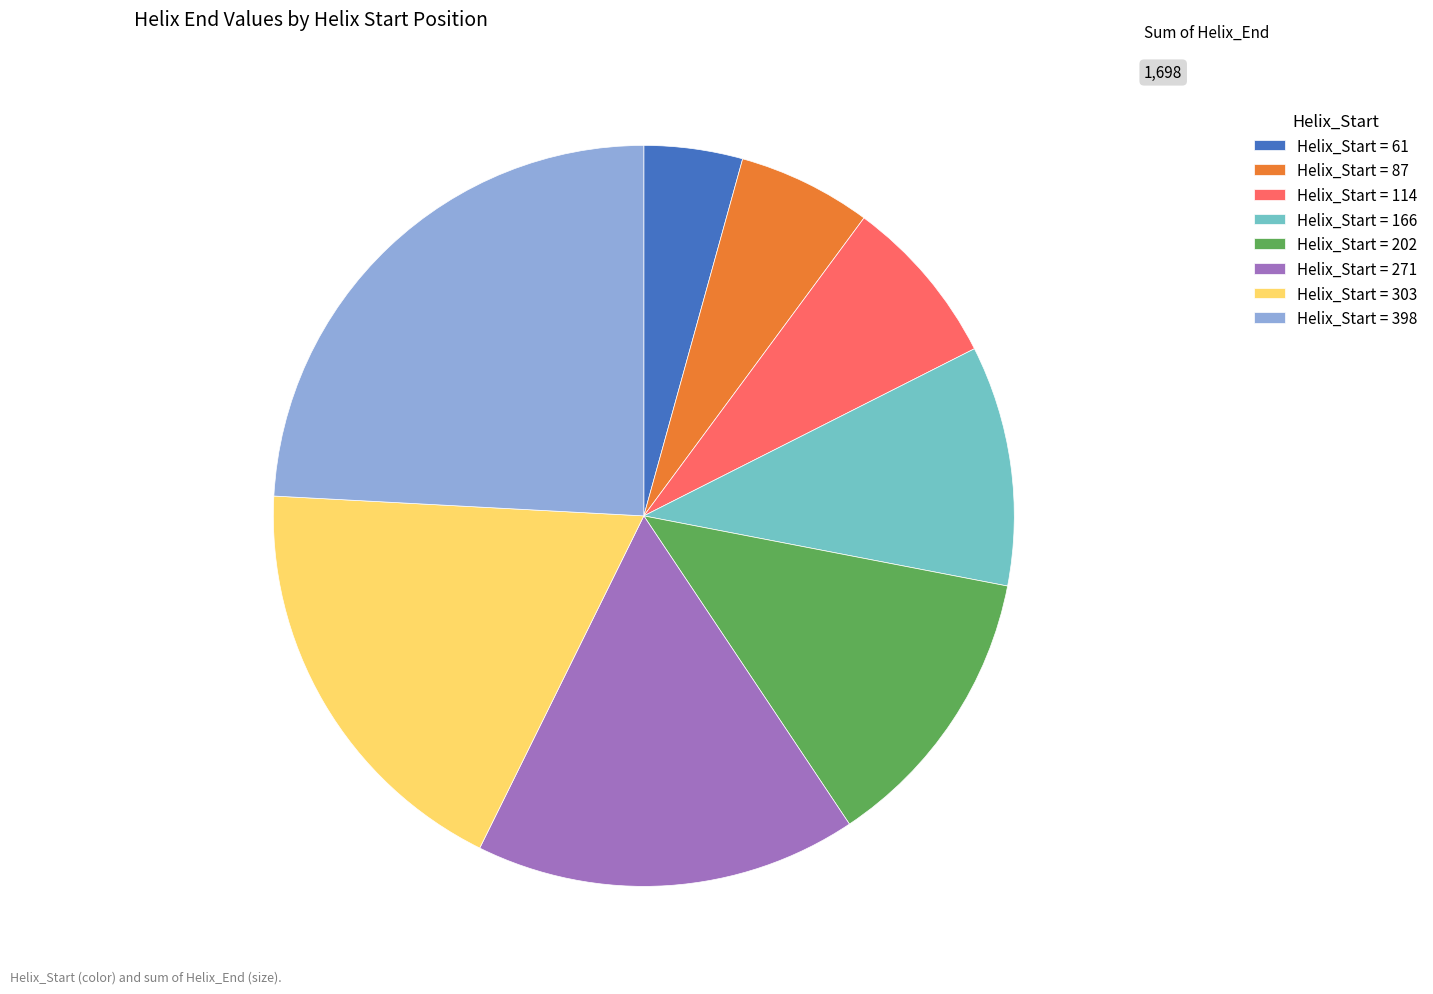

What is the largest slice in the pie chart?

Helix_Start = 398